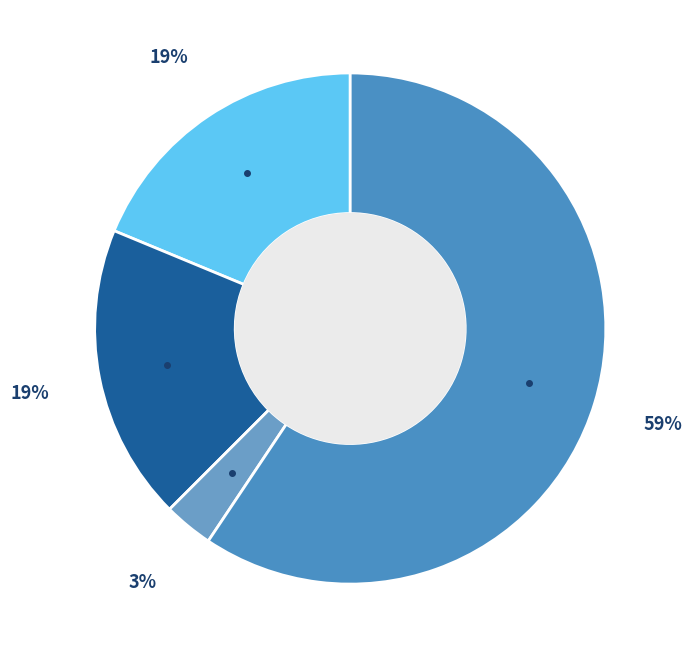

Does any single category account for the majority?

Yes